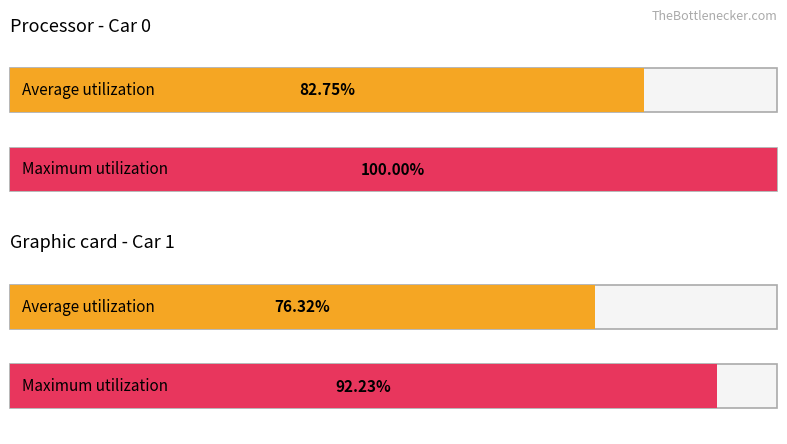

At how many categories does at least one series exceed 32?

2